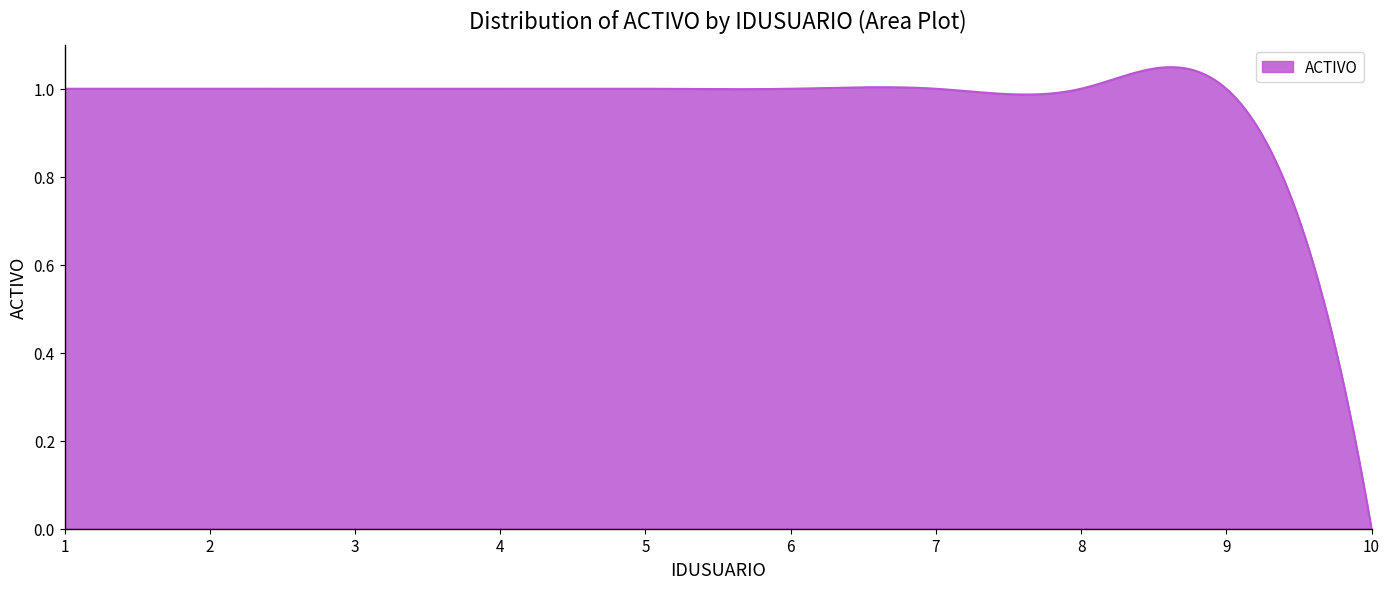

Does the chart display data point markers on the line(s)?

No